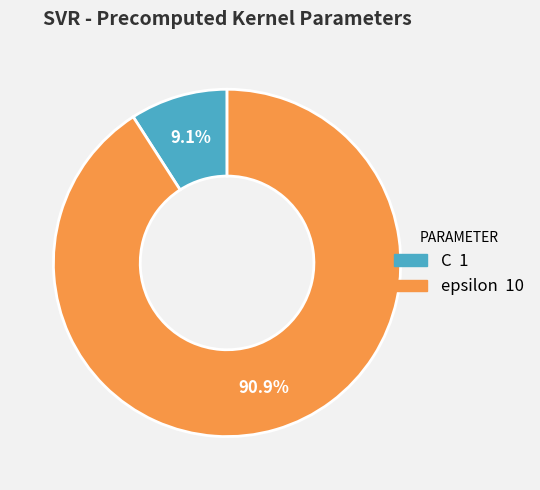

What portion of the pie excludes C?

90.9%